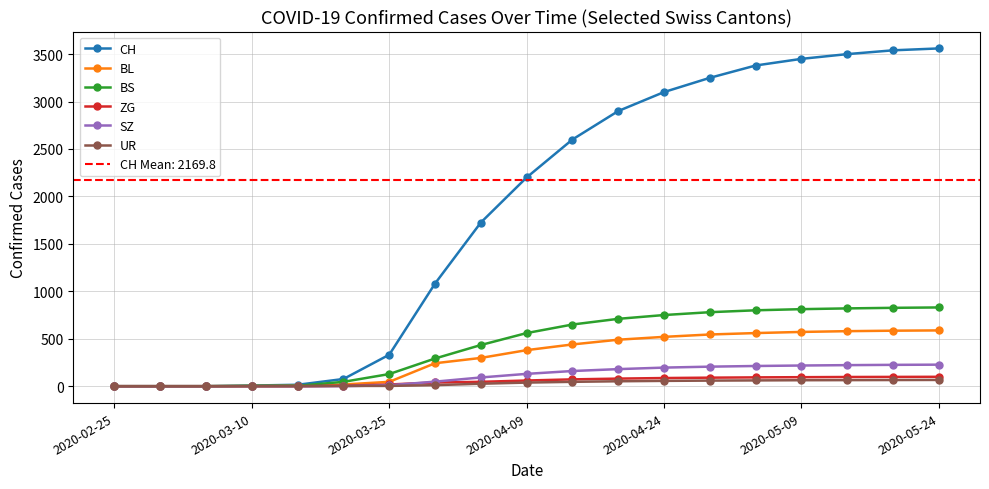

What is the difference between the maximum and minimum values in the BS series?

830